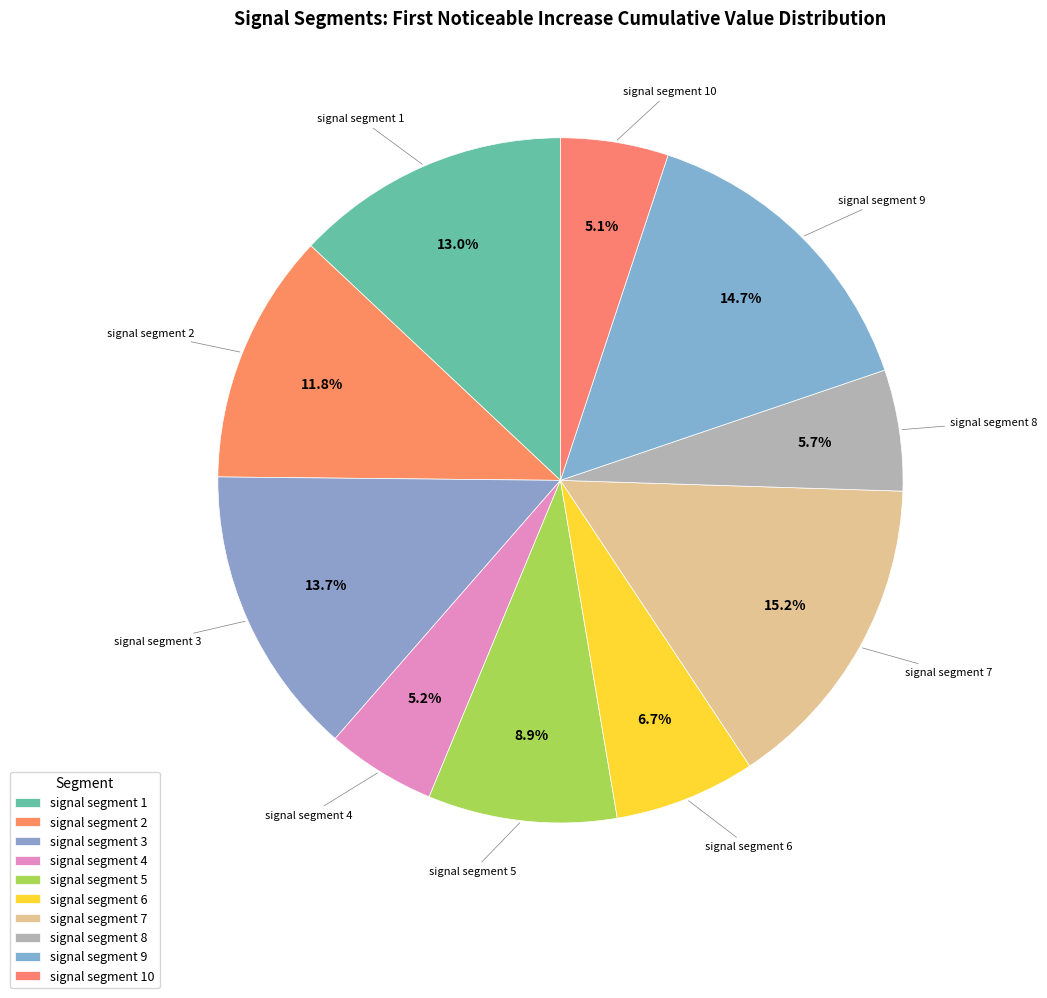

How many segments does this pie chart have?

10